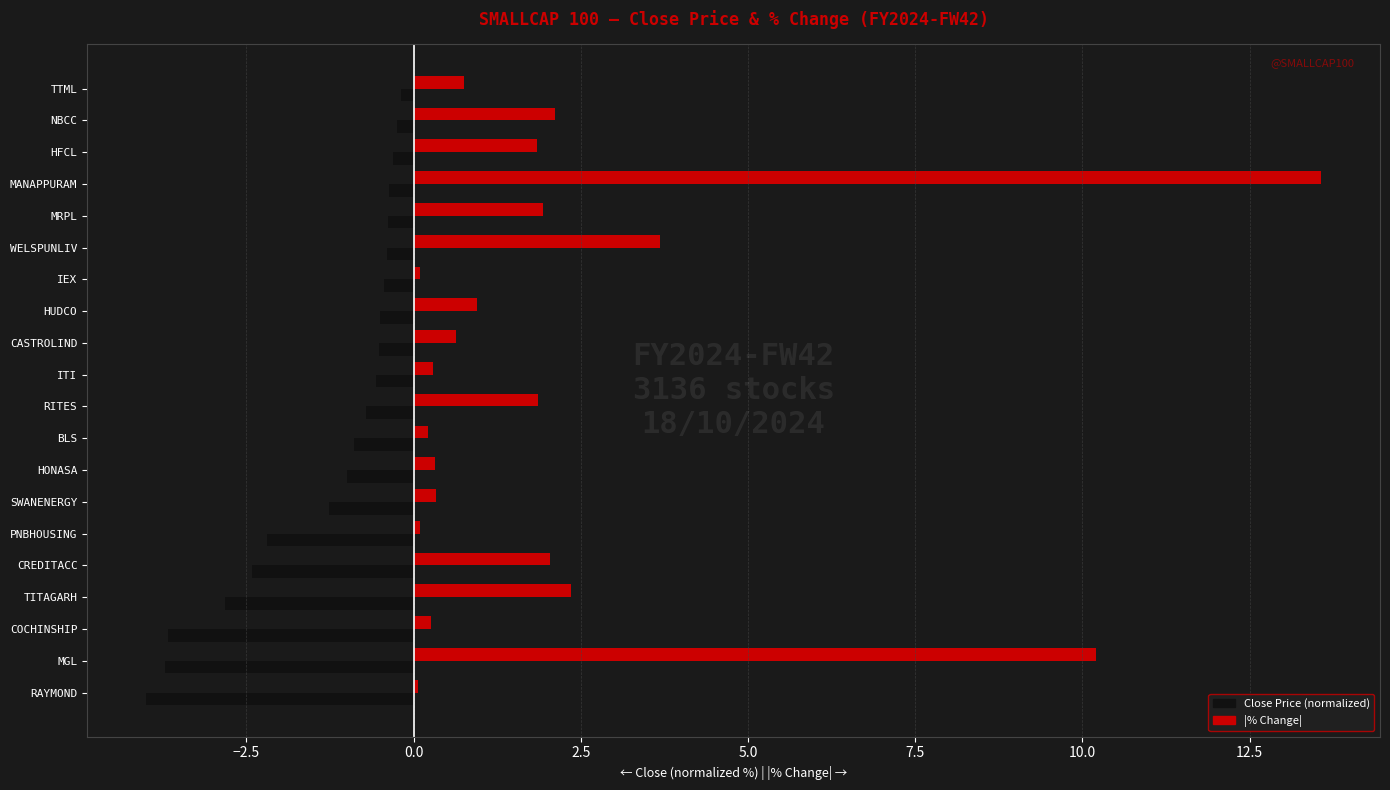

What is the greatest value displayed?

13.6